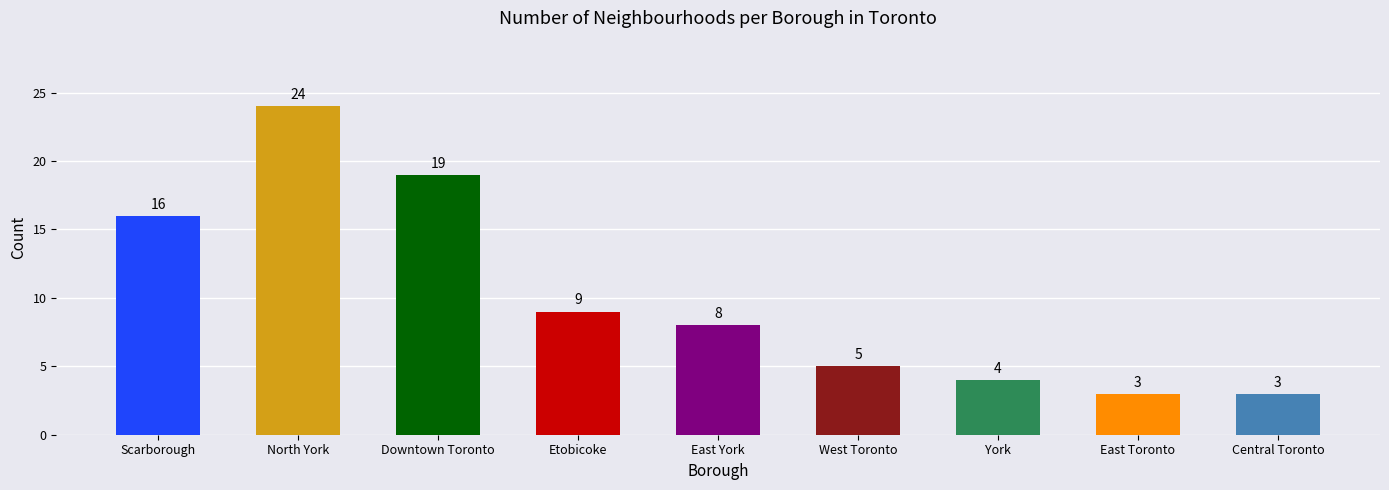

Which has a higher value, Downtown Toronto or West Toronto?

Downtown Toronto